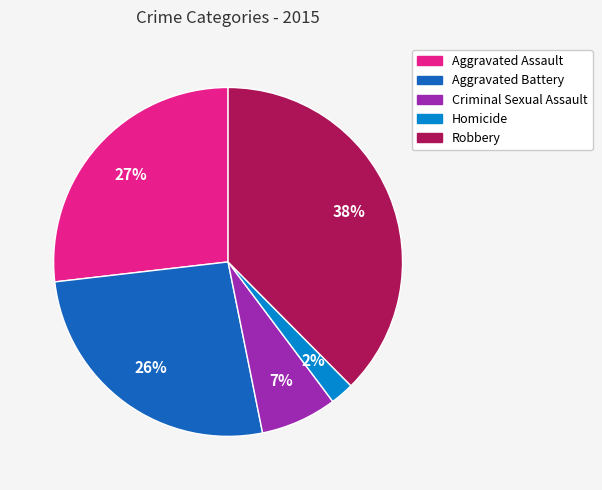

How many slices are in this pie chart?

5